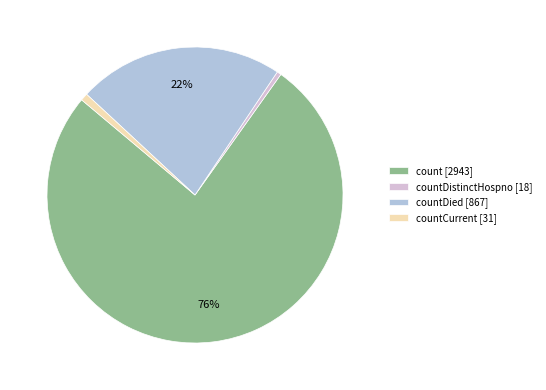

What is the largest slice in the pie chart?

count [2943]